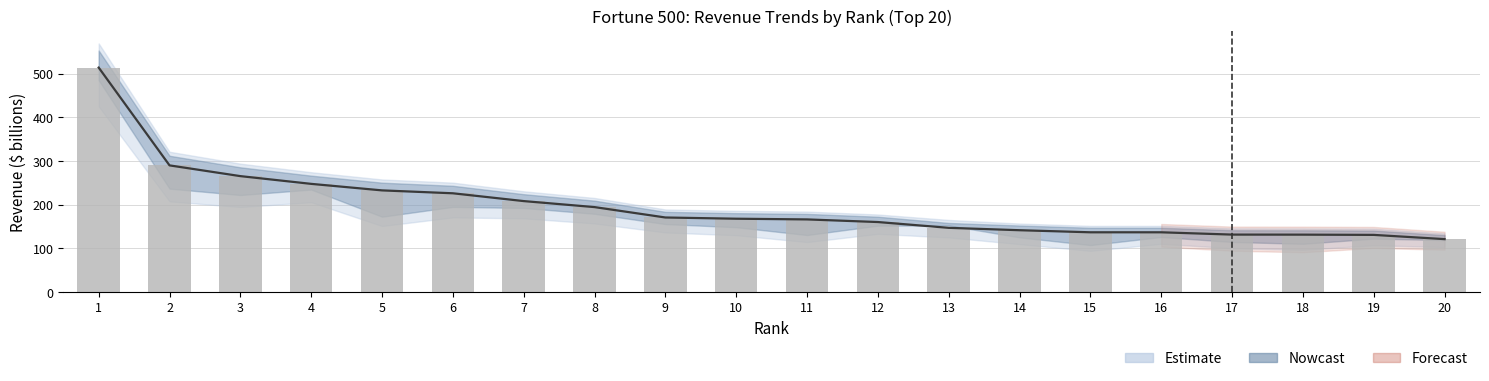

Where does the Revenues ($millions) series first go above 167?

1